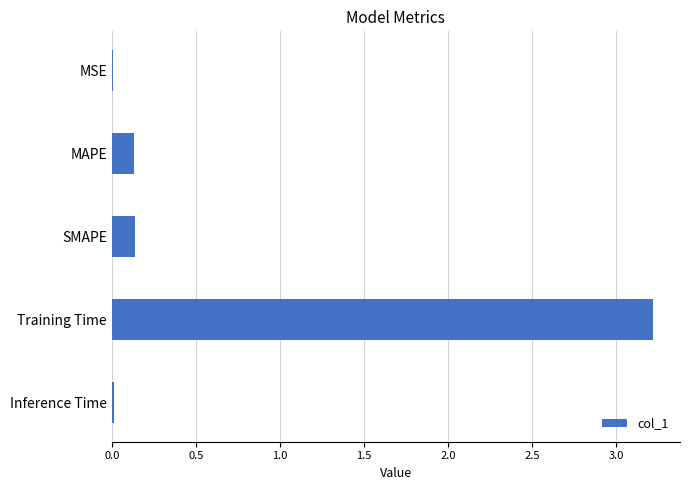

What is the approximate value at Training Time?

3.2